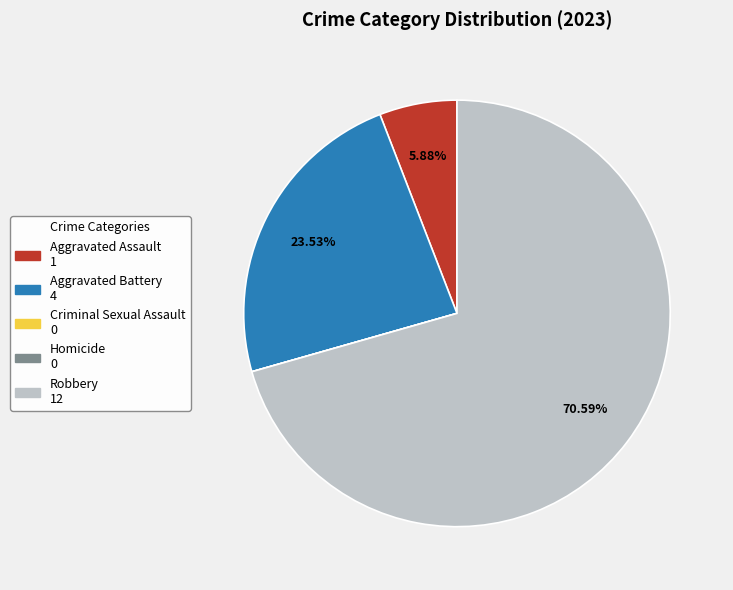

Do Aggravated Assault and Robbery together represent more than half of the pie?

Yes